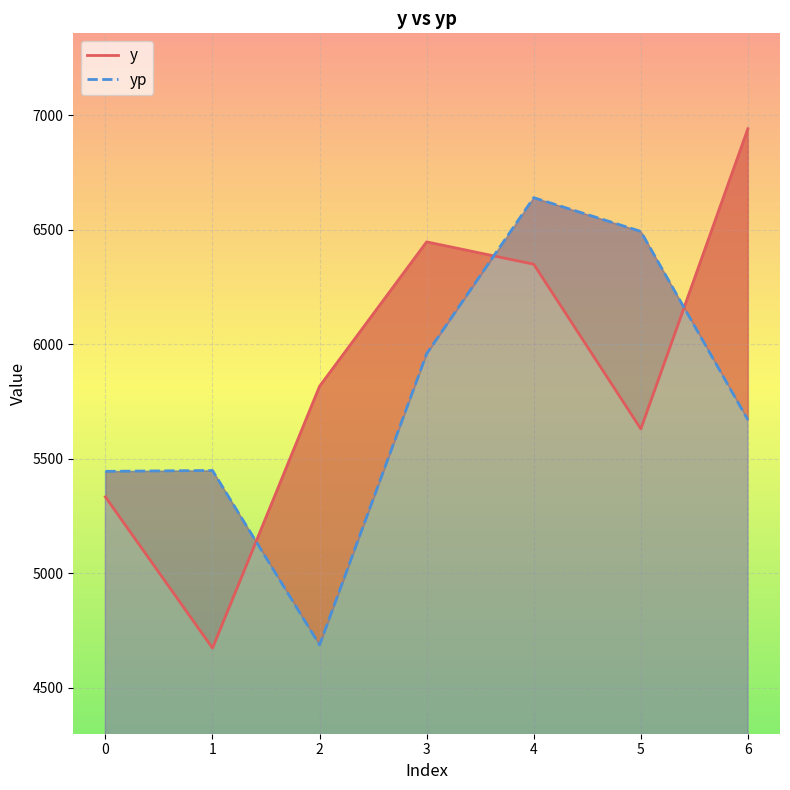

At how many categories does at least one series exceed 5695?

5